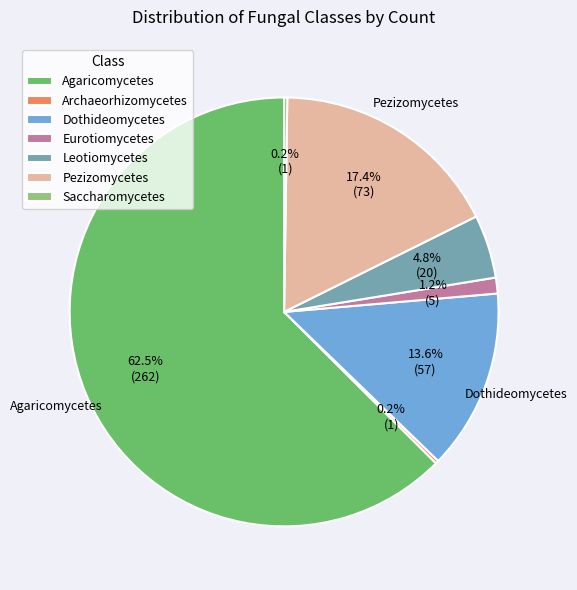

To the nearest percent, what percentage of the pie is Pezizomycetes?

17%